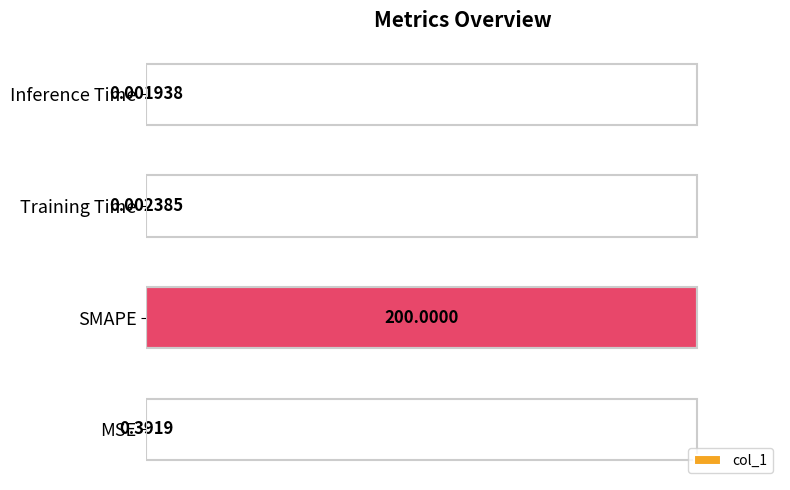

Which category has the highest value across all series?

SMAPE